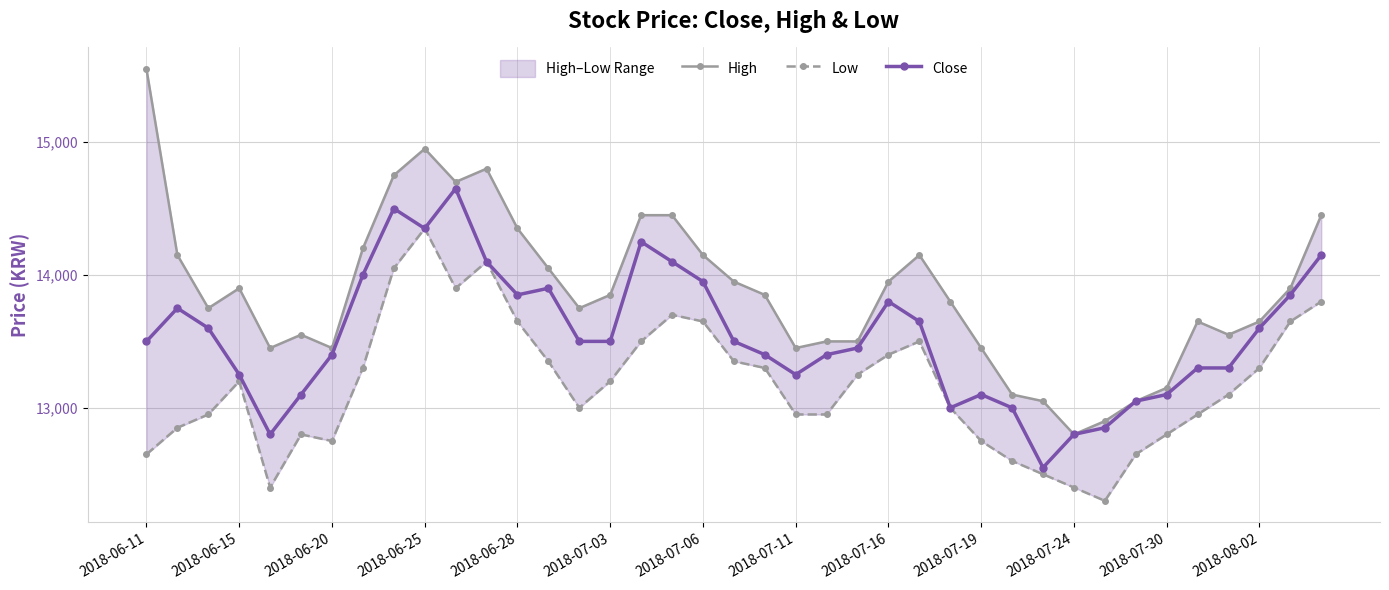

How many lines are shown in the chart?

3